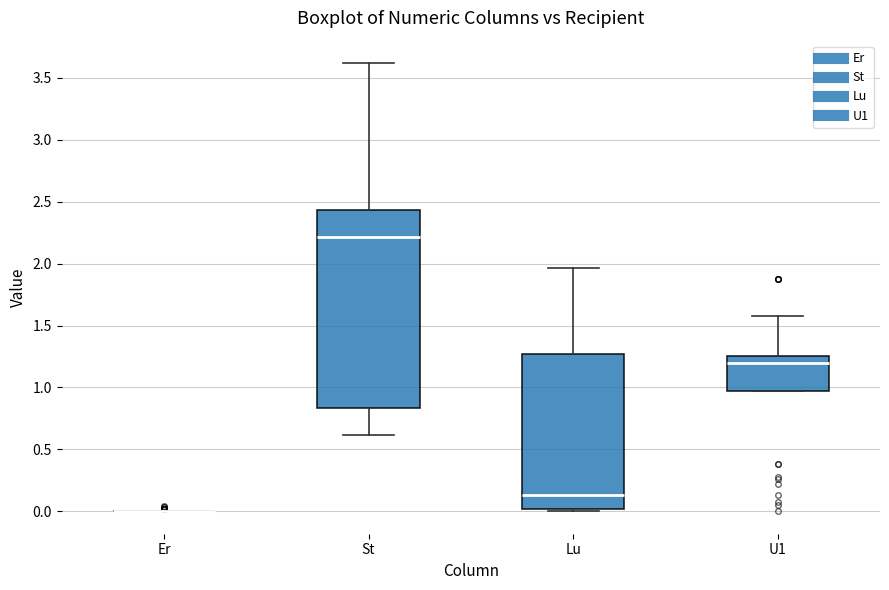

Reading left to right, transcribe this box plot: for each box, give where its median line is, the range the box spans, and where its two whiskers end, as read against the y-axis. The values are not printed on the chart, so give them approximately, as read against the axis.

Er: box collapsed to a line at 0.00, whiskers 0.00 to 0.00
St: median 2.20, box 0.85 to 2.45, whiskers 0.60 to 3.60
Lu: median 0.15, box 0.00 to 1.25, whiskers 0.00 (just below the box's lower edge) to 1.95
U1: median 1.20, box 0.95 to 1.25, whiskers 0.95 to 1.60